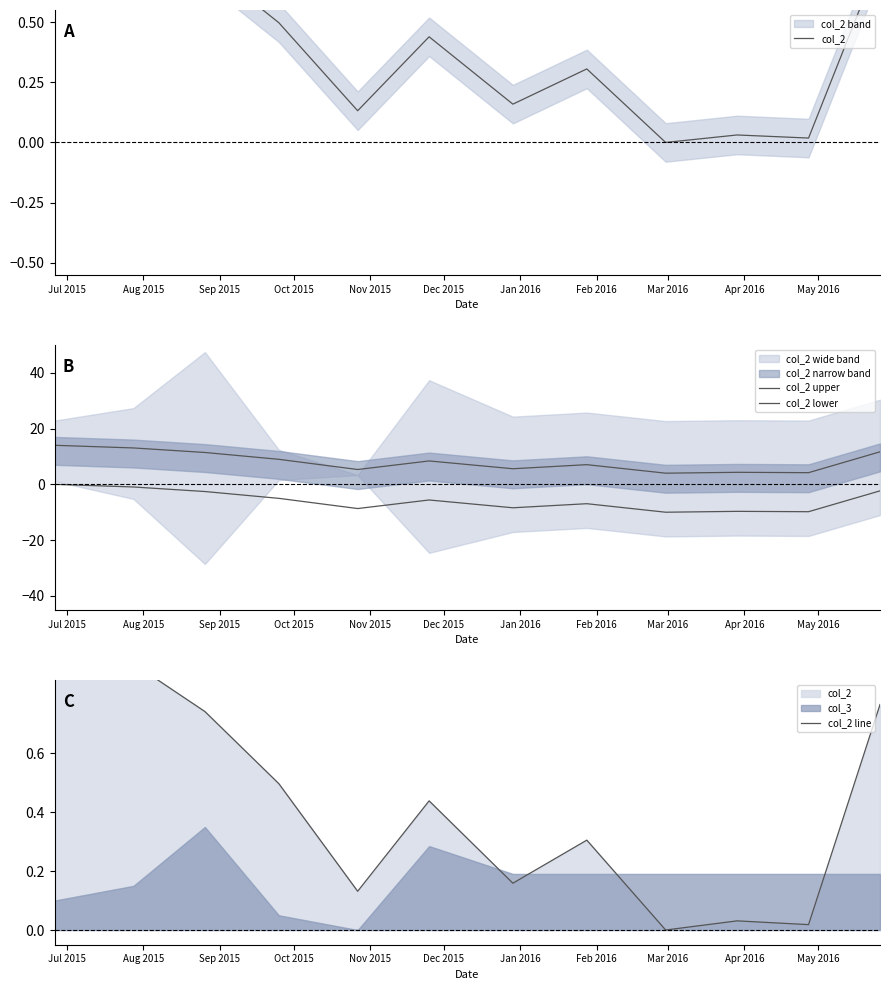

What value does the col_2 lower series have at Sep 2015?

-2.6